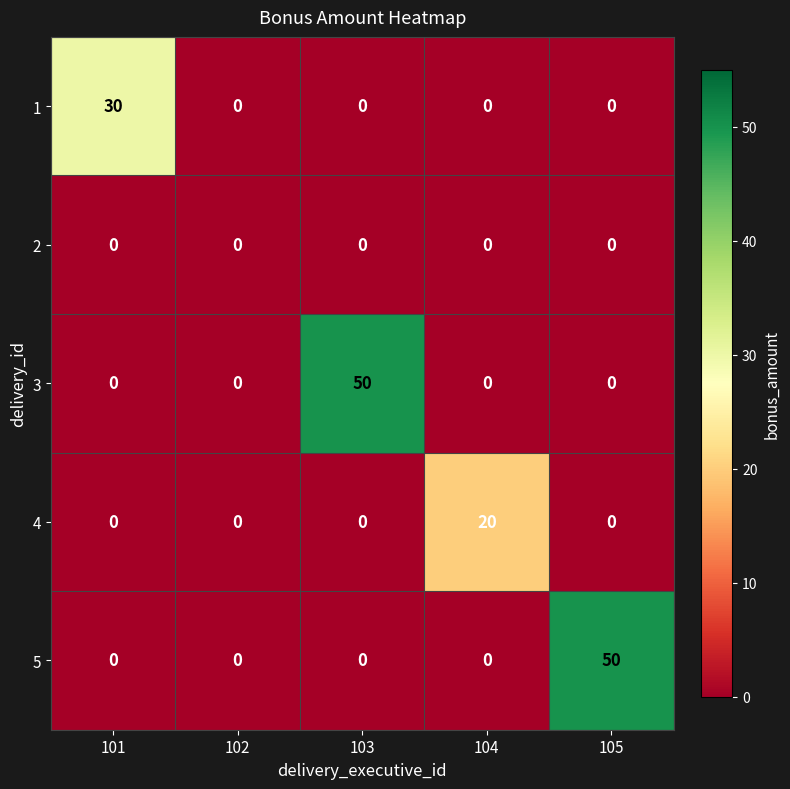

At how many categories does at least one series exceed 12?

4